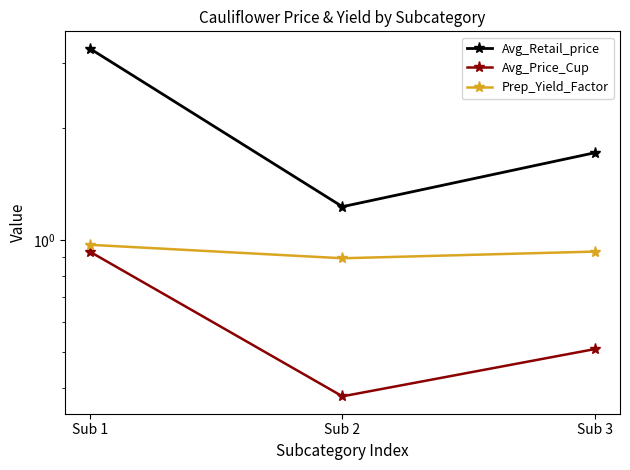

Where is Avg_Price_Cup nearest to the value 0?

Sub 2